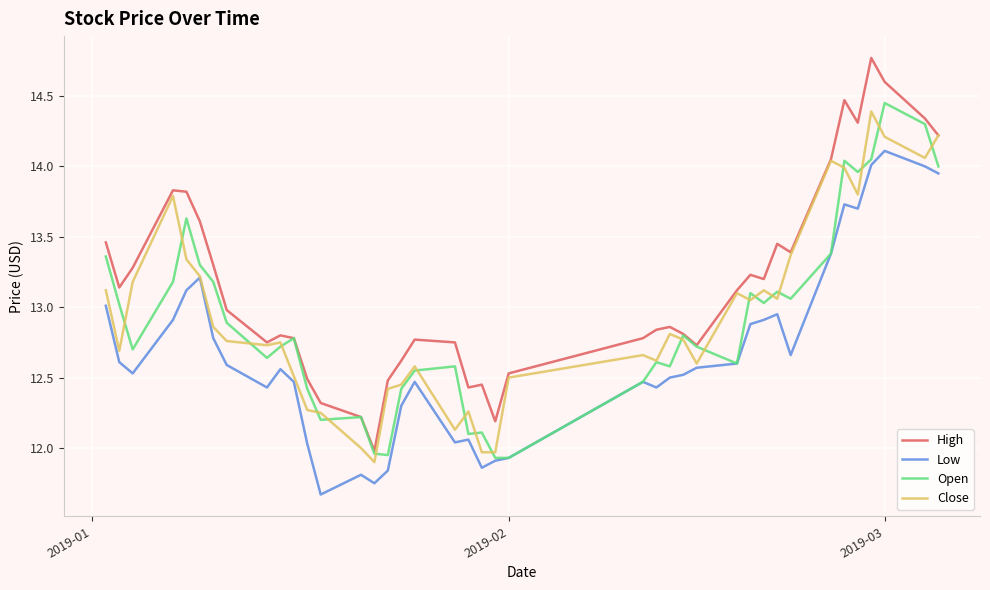

Which series has the widest spread of values?

High